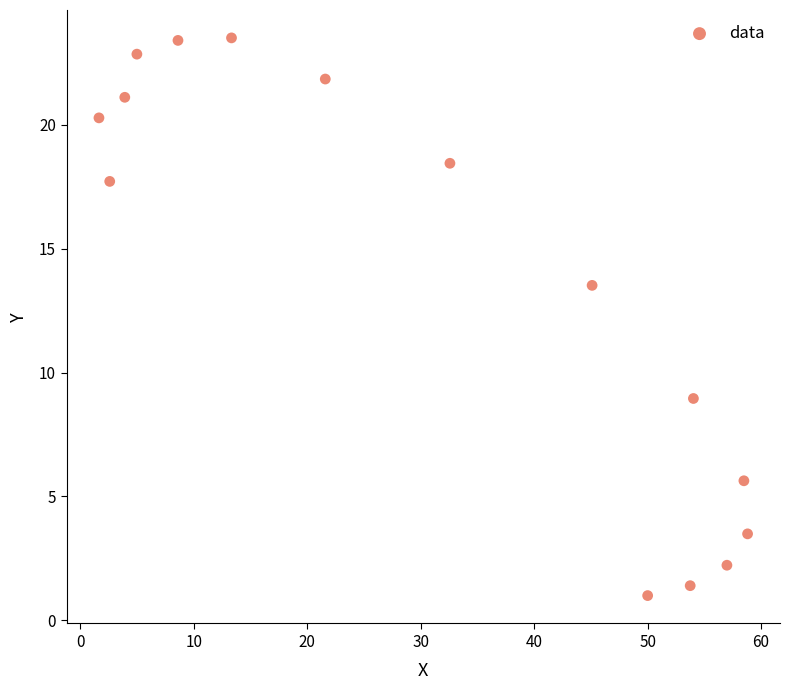

What Y value in the scatter plot is closest to 12?

13.5